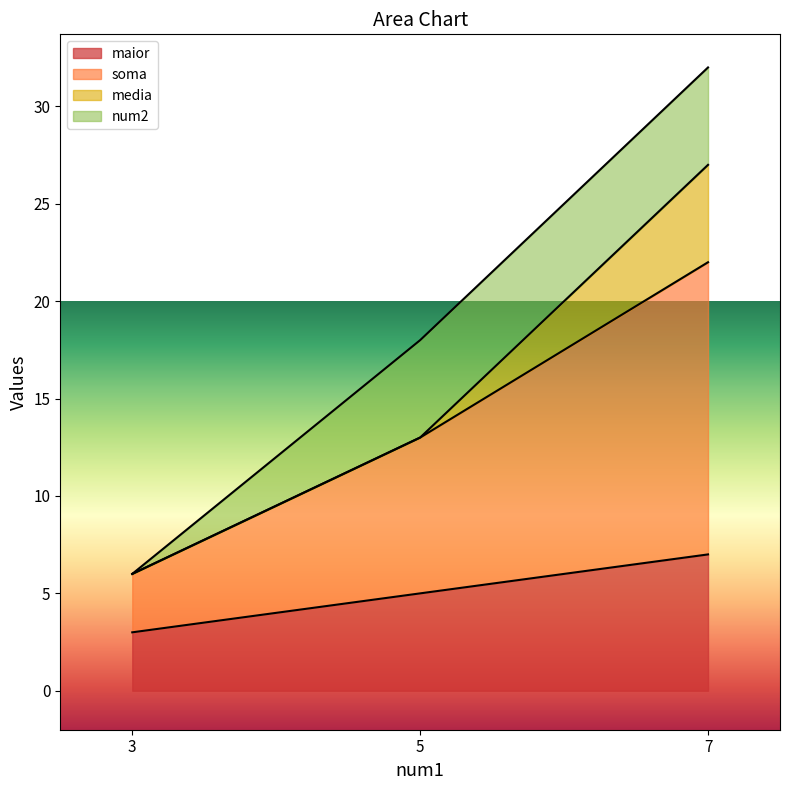

What is the maximum value for soma?

22